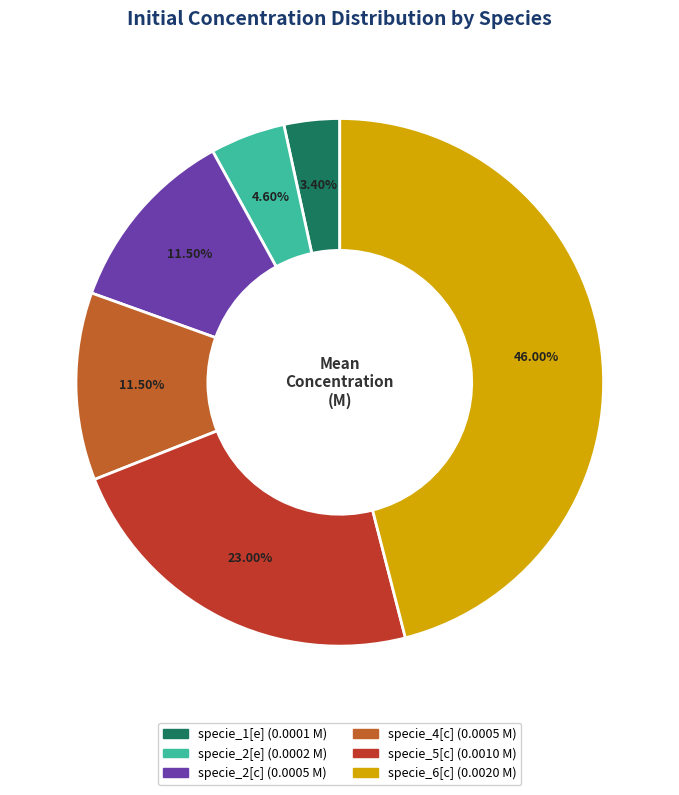

How many slices are in this pie chart?

6